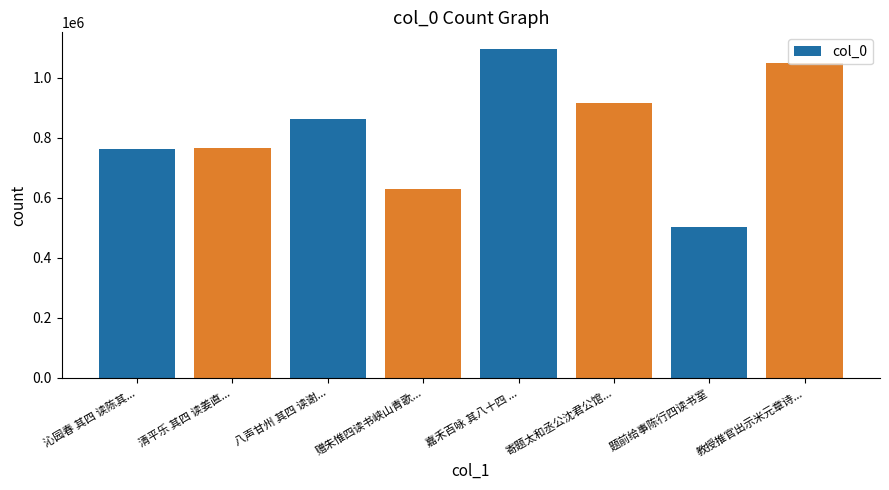

What is the difference between the second highest and second lowest values?

419011